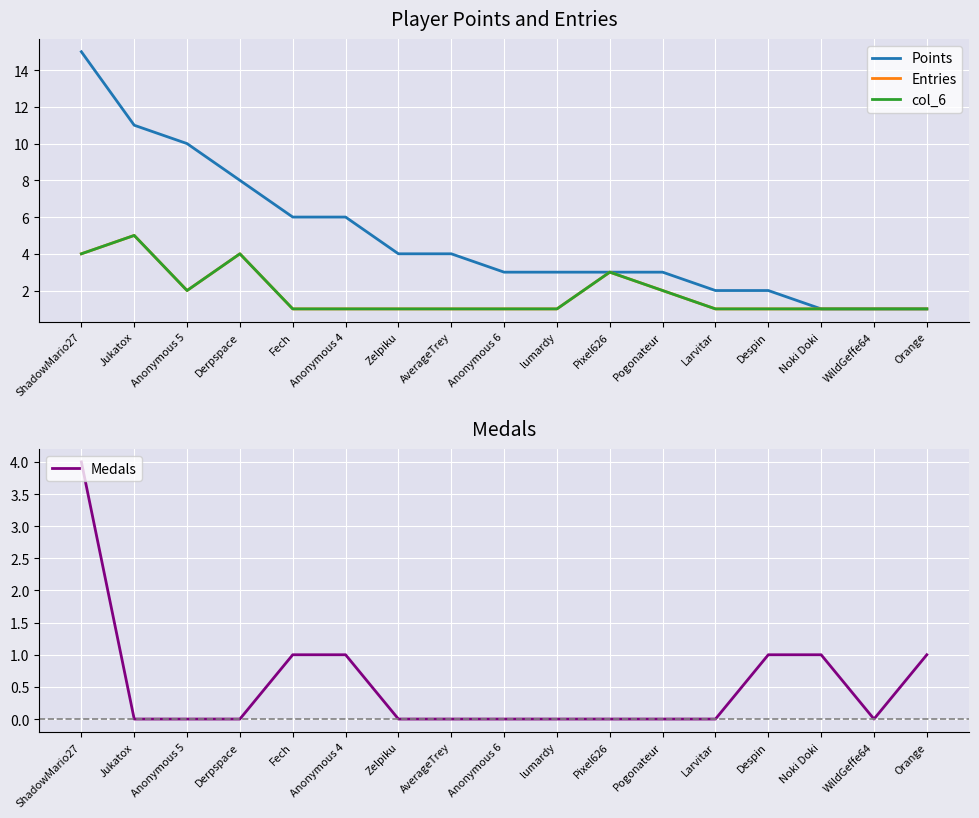

The value of Entries at Fech is 2. True or false?

False